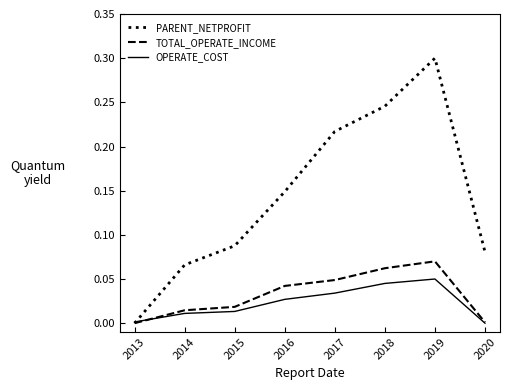

Which series changed the most between 2016 and 2018?

PARENT_NETPROFIT